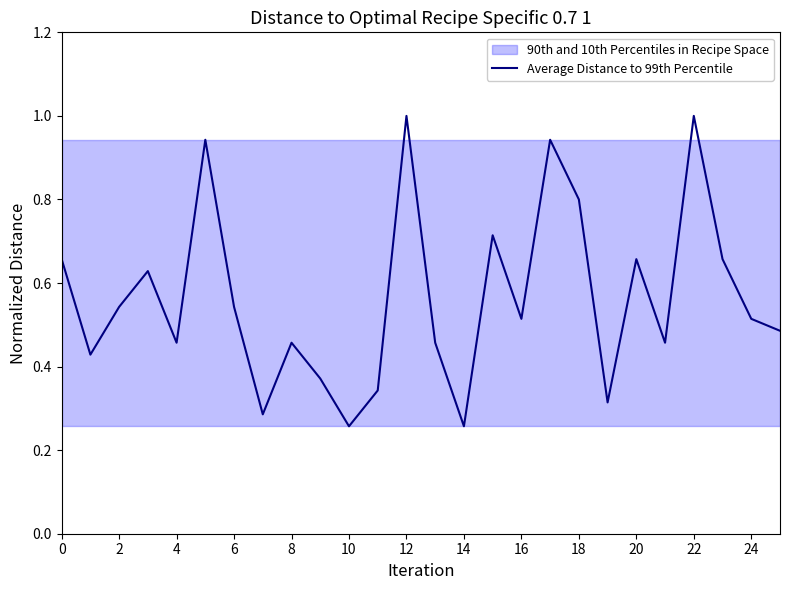

What is the maximum value shown in the chart?

1.0